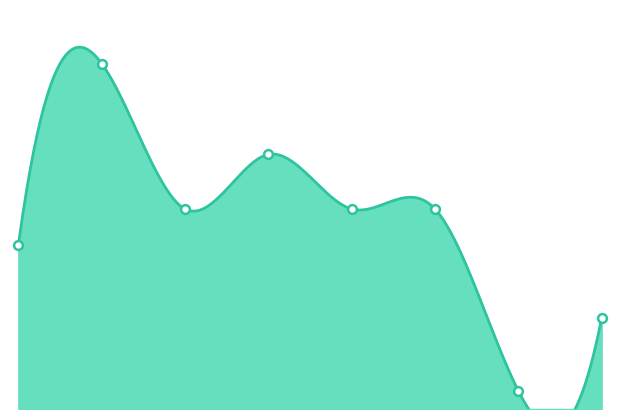

What is the change in value from 2 to 6?

-10